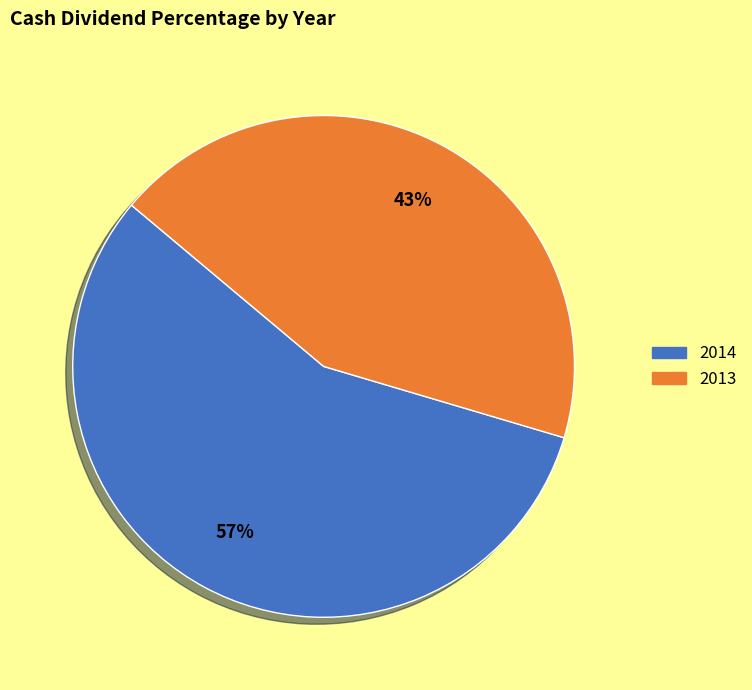

Combined, do 2014 and 2013 account for over 50%?

Yes